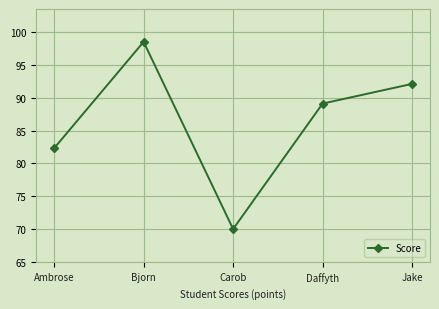

List the labels in order of value, smallest first.

Carob, Ambrose, Daffyth, Jake, Bjorn